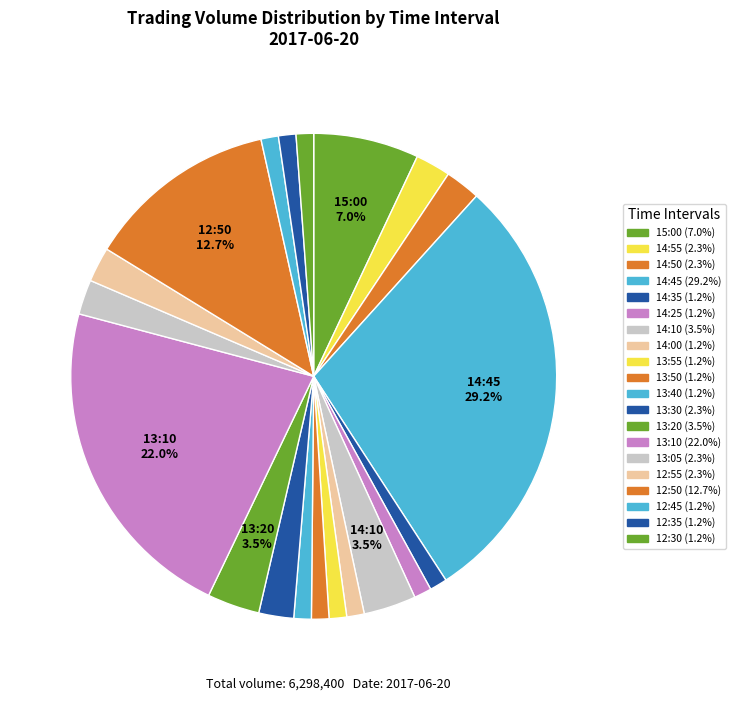

To the nearest percent, what is the difference between the 14:25 and 13:20 slice percentages?

2%